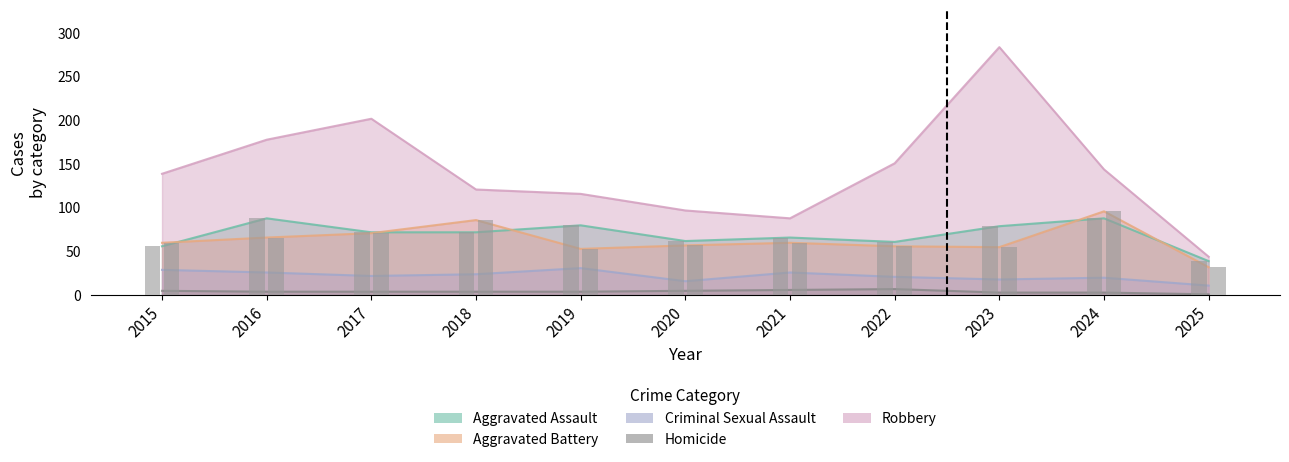

Where does the Homicide series first go above 4?

2015